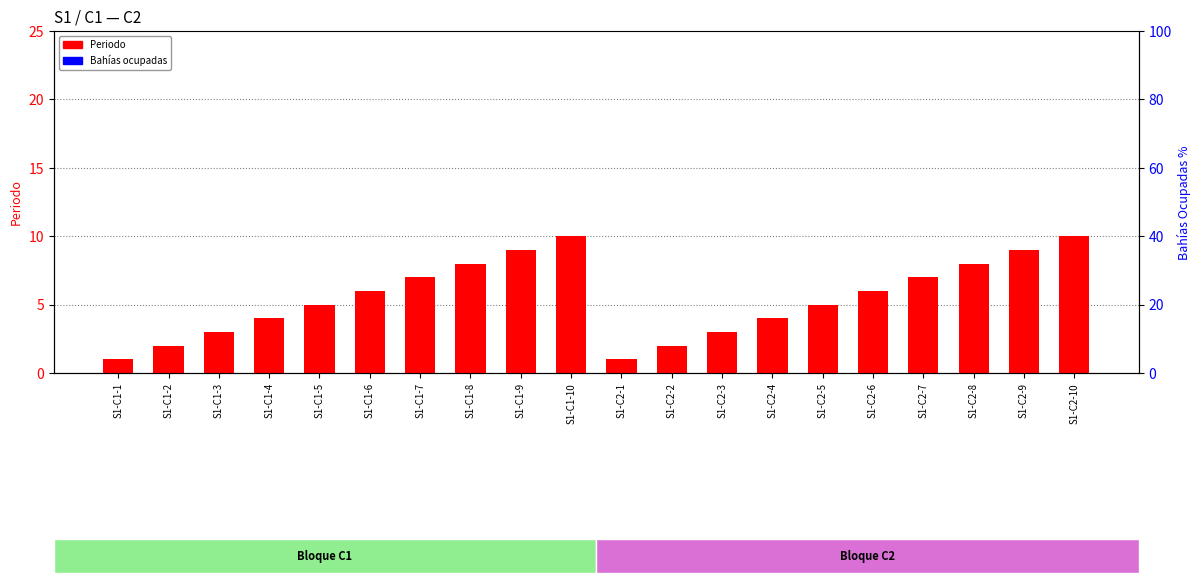

Reading left to right, list all the values displayed in this chart.

Periodo: S1-C1-1=1	S1-C1-2=2	S1-C1-3=3	S1-C1-4=4	S1-C1-5=5	S1-C1-6=6	S1-C1-7=7	S1-C1-8=8	S1-C1-9=9	S1-C1-10=10	S1-C2-1=1	S1-C2-2=2	S1-C2-3=3	S1-C2-4=4	S1-C2-5=5	S1-C2-6=6	S1-C2-7=7	S1-C2-8=8	S1-C2-9=9	S1-C2-10=10
Bahías ocupadas: S1-C1-1=0	S1-C1-2=0	S1-C1-3=0	S1-C1-4=0	S1-C1-5=0	S1-C1-6=0	S1-C1-7=0	S1-C1-8=0	S1-C1-9=0	S1-C1-10=0	S1-C2-1=0	S1-C2-2=0	S1-C2-3=0	S1-C2-4=0	S1-C2-5=0	S1-C2-6=0	S1-C2-7=0	S1-C2-8=0	S1-C2-9=0	S1-C2-10=0